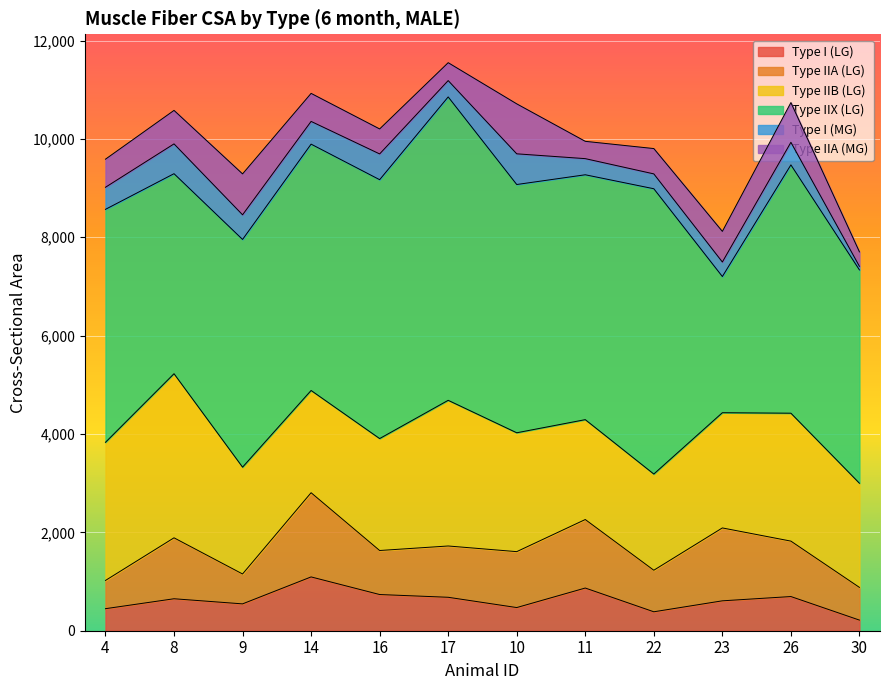

What is the minimum value shown in the chart?

73